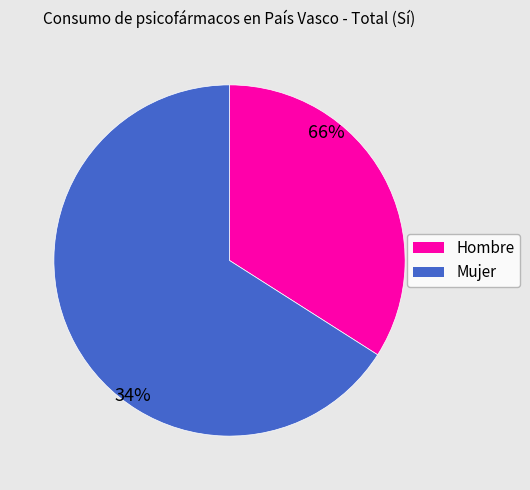

Is there any slice that represents more than half of the pie?

Yes